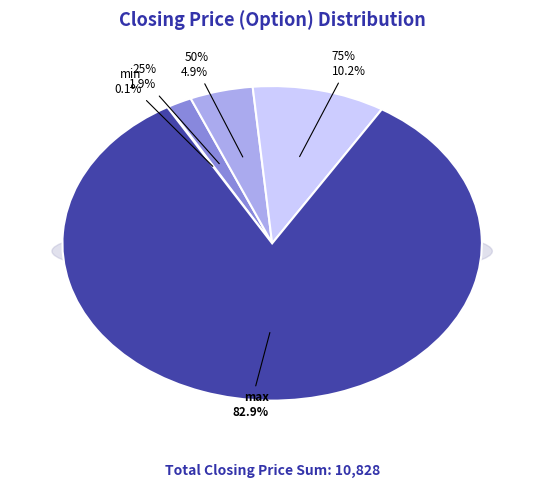

What percentage is the 75% slice, to the nearest percent?

10%